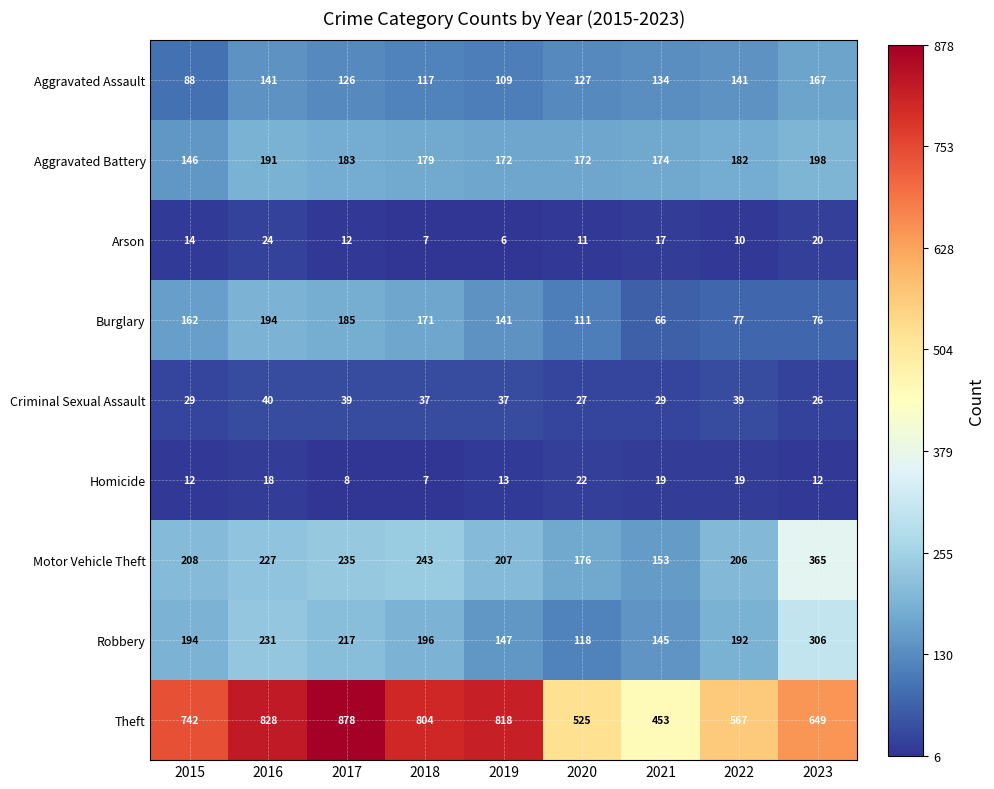

What is the approximate value of Burglary at 2020?

111